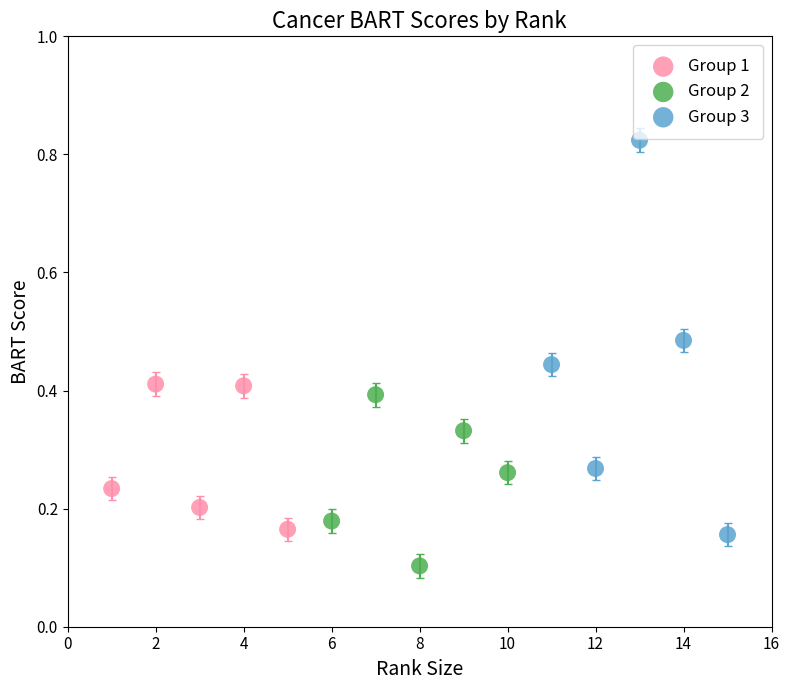

What are all the series names shown in the legend?

Group 1, Group 2, Group 3